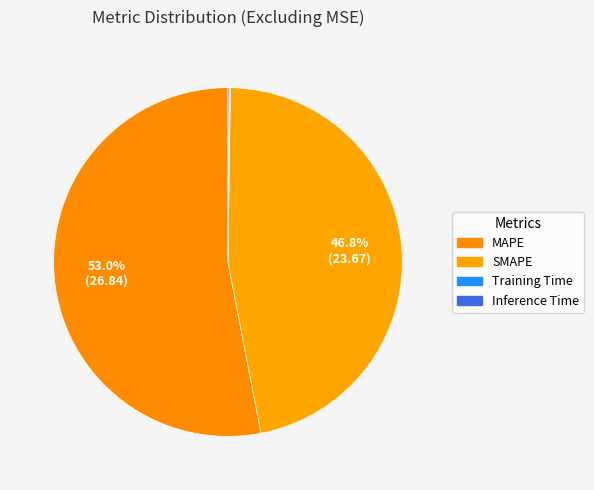

Between Training Time and MAPE, which is larger?

MAPE